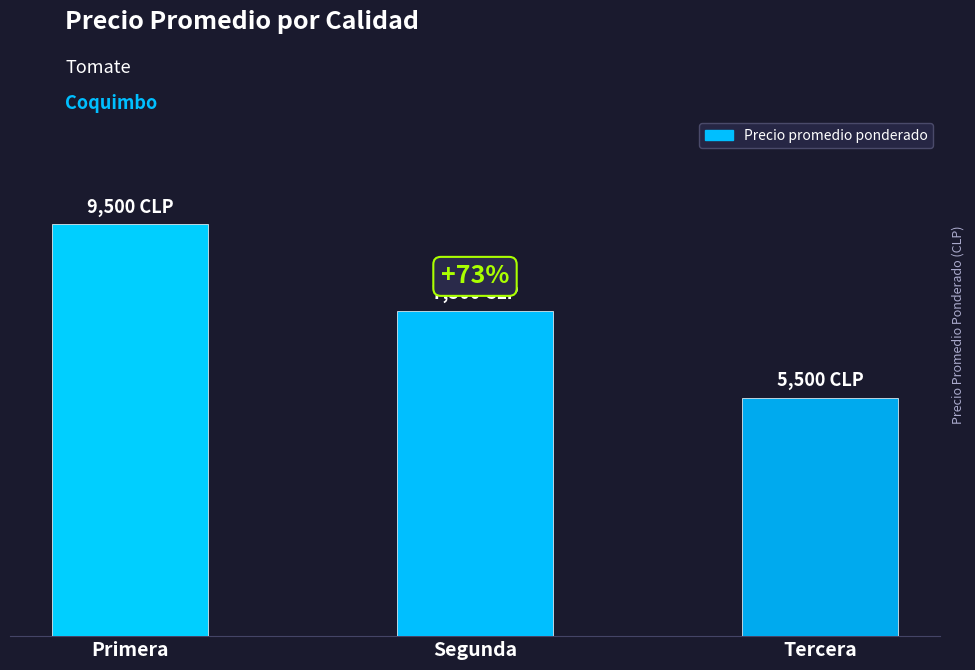

Approximately how many times larger is the value at Segunda compared to Tercera?

1.4